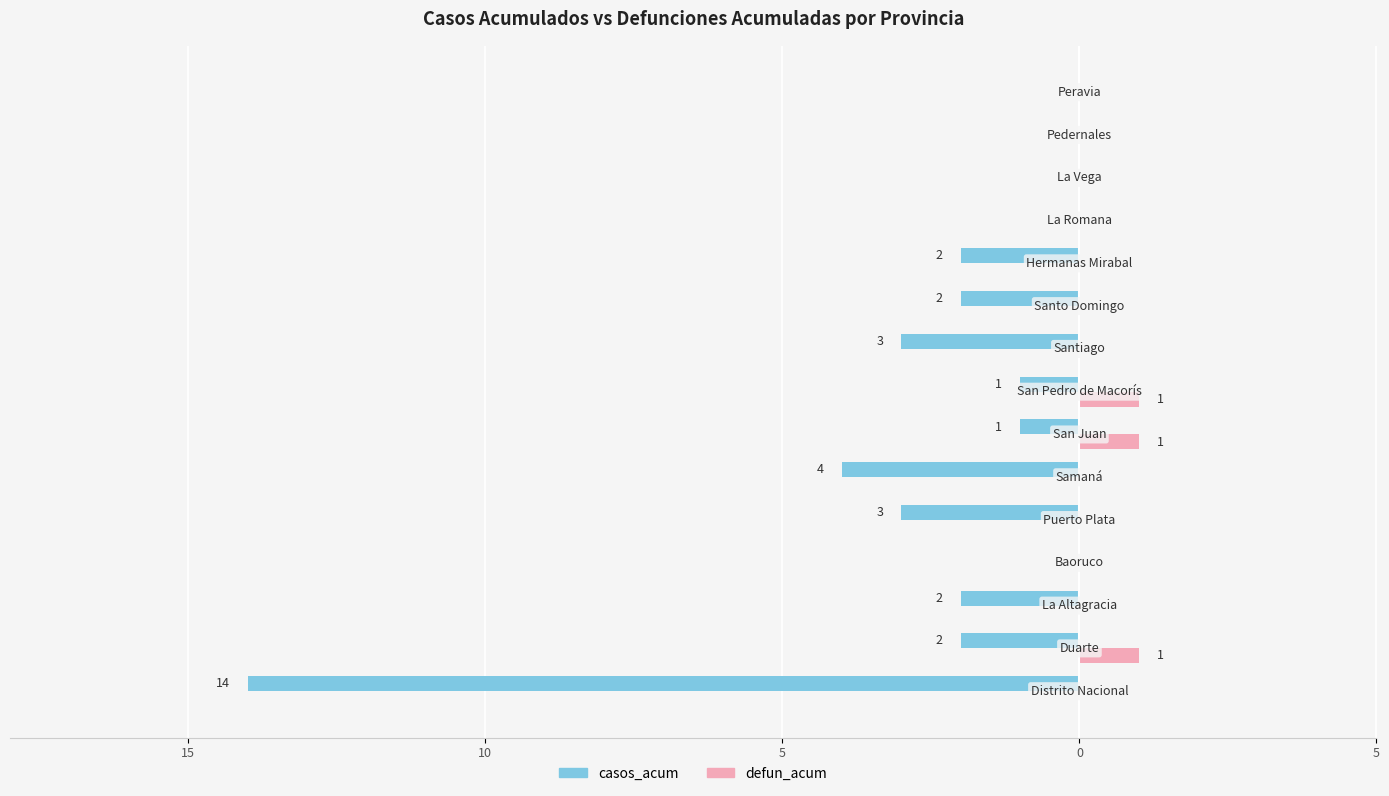

Which series has the largest range (max minus min)?

casos_acum